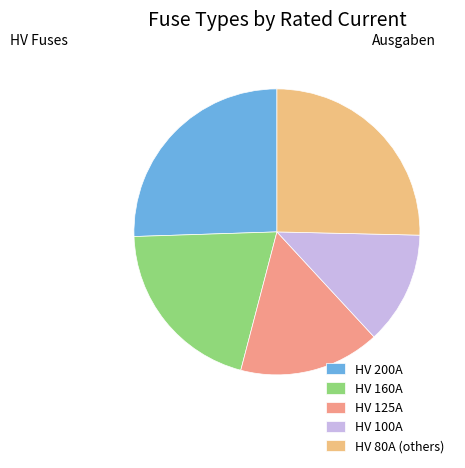

What is the largest slice in the pie chart?

HV 200A